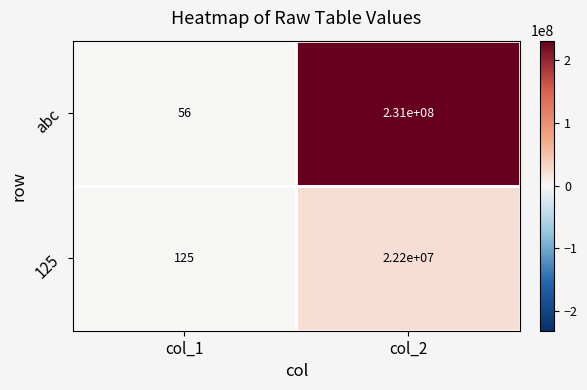

Between col_1 and col_2, which series saw the biggest shift?

abc